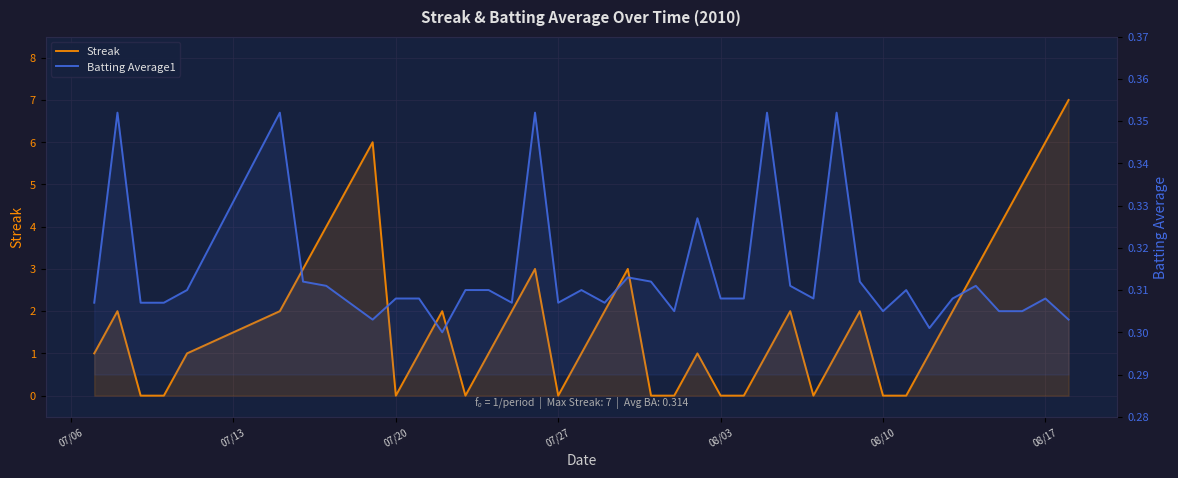

Which series ends up on top after the final intersection of Batting Average1 and Streak?

Streak